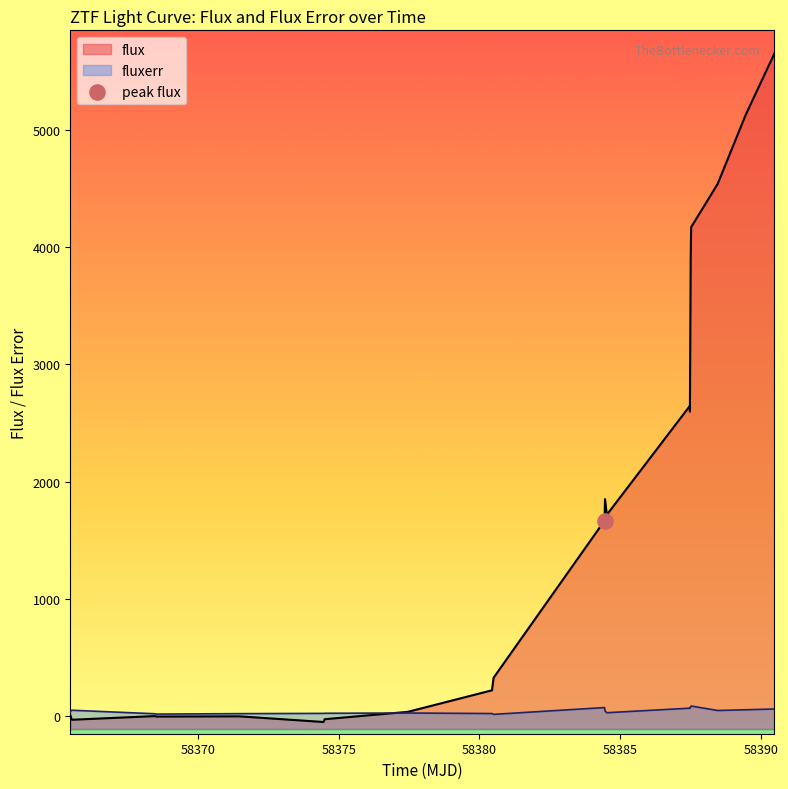

At how many categories does at least one series exceed 4640?

2